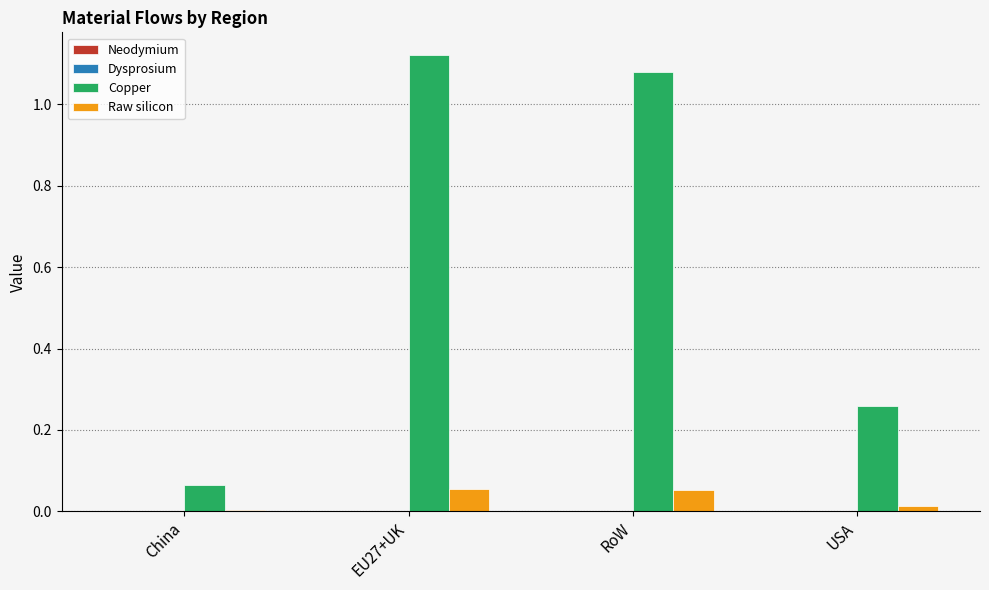

What is the sum of all Copper values?

2.5